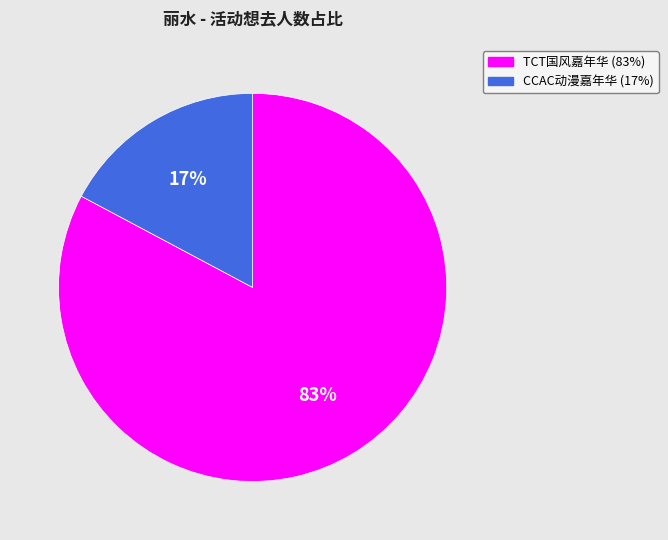

Which slice represents more than half of the pie?

TCT国风嘉年华 (83%)